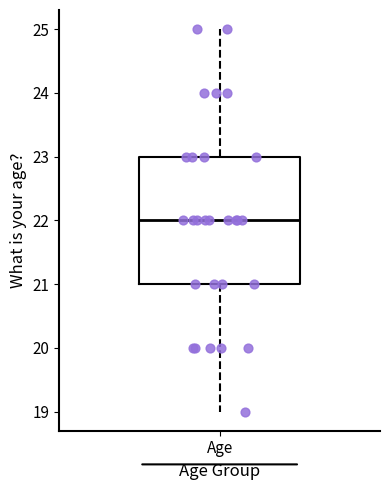

Where does the upper whisker of the box for Age end on the y-axis? The values are not printed on the chart, so give them approximately, as read against the axis.

25